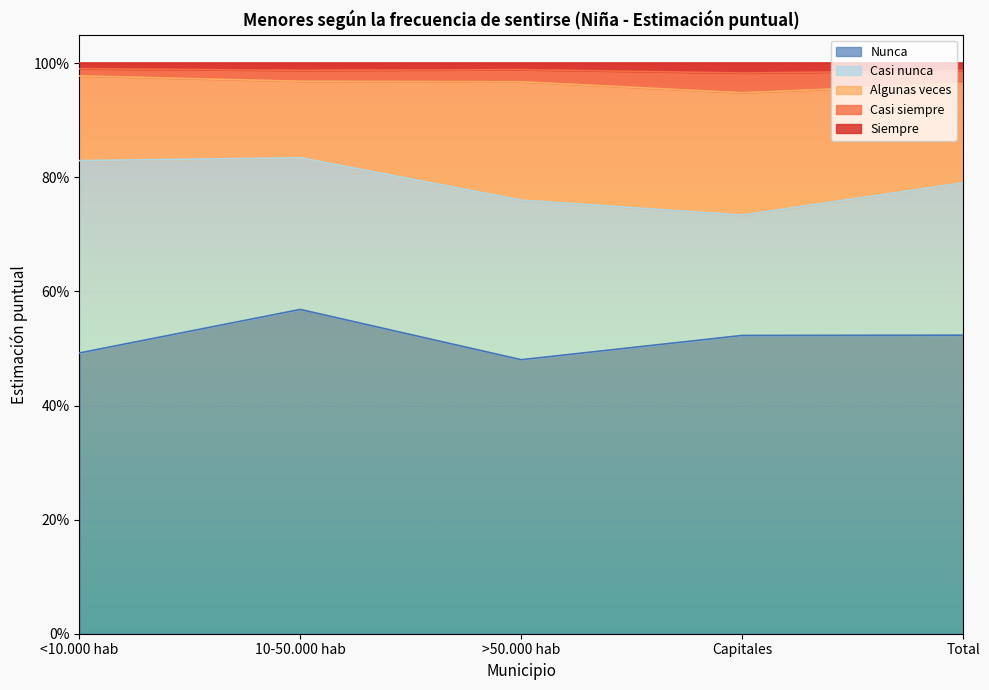

At which category does the chart reach its minimum across all series?

>50.000 hab